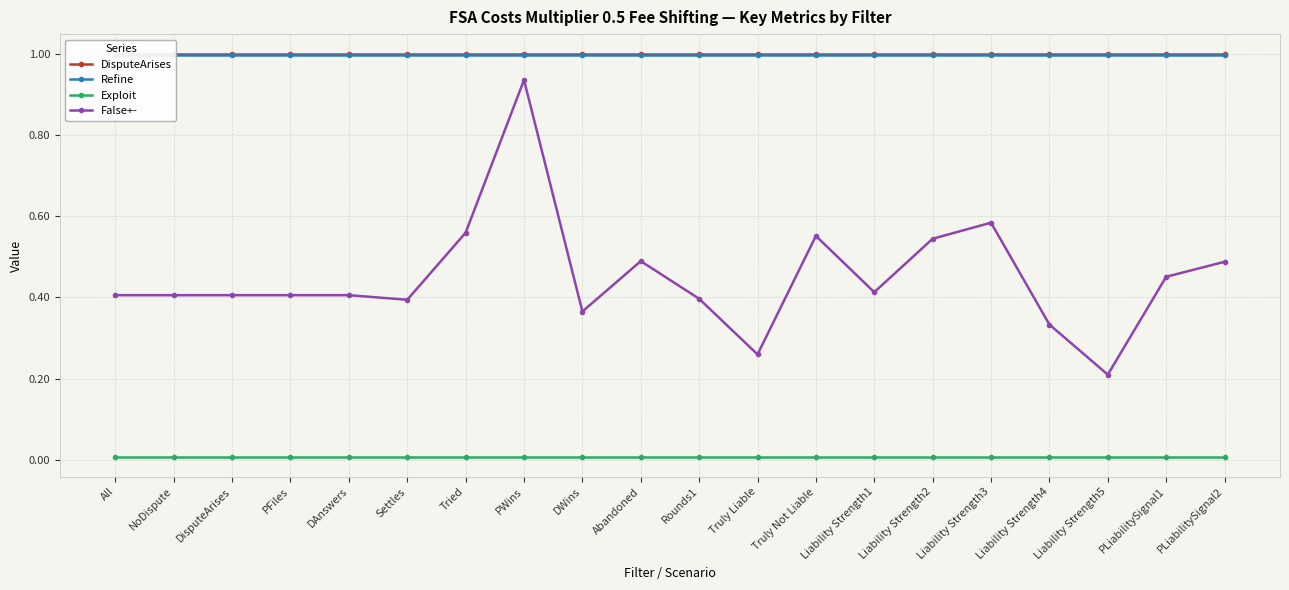

Is the value of DisputeArises at DWins greater than the value of Exploit at PFiles?

Yes